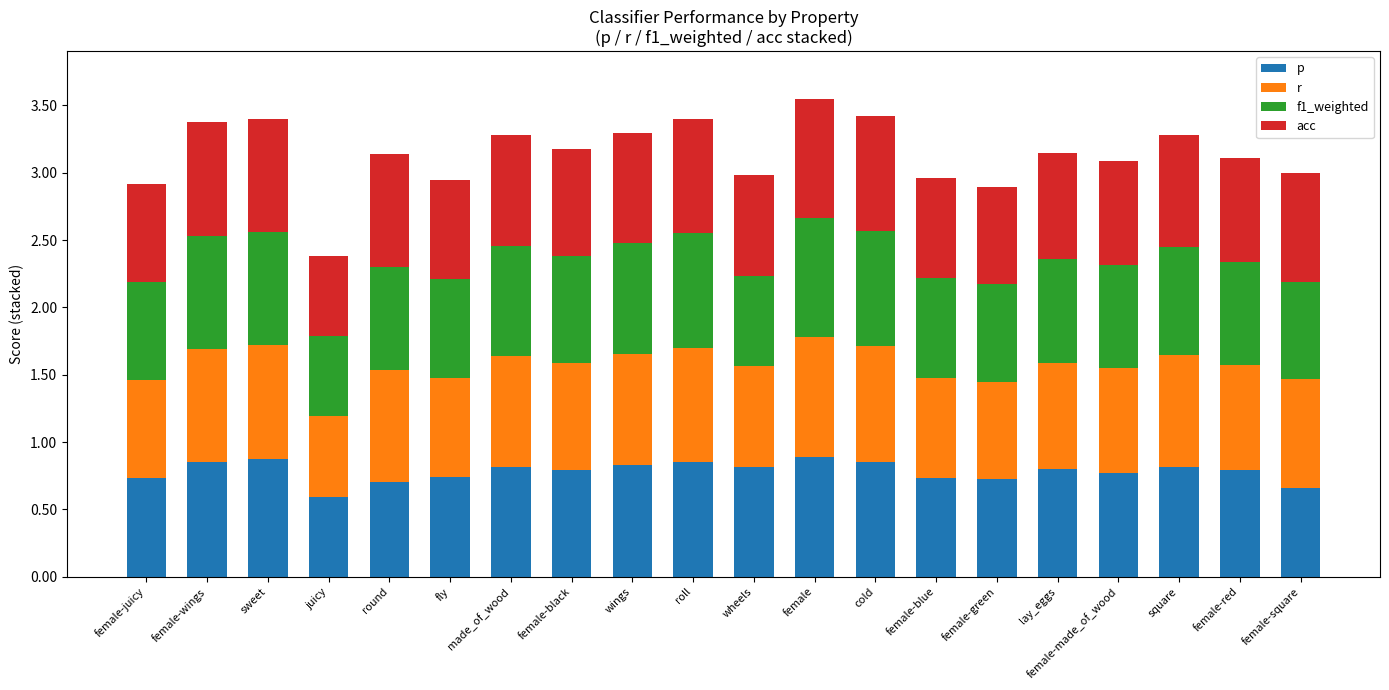

What are all the series names shown in the legend?

p, r, f1_weighted, acc